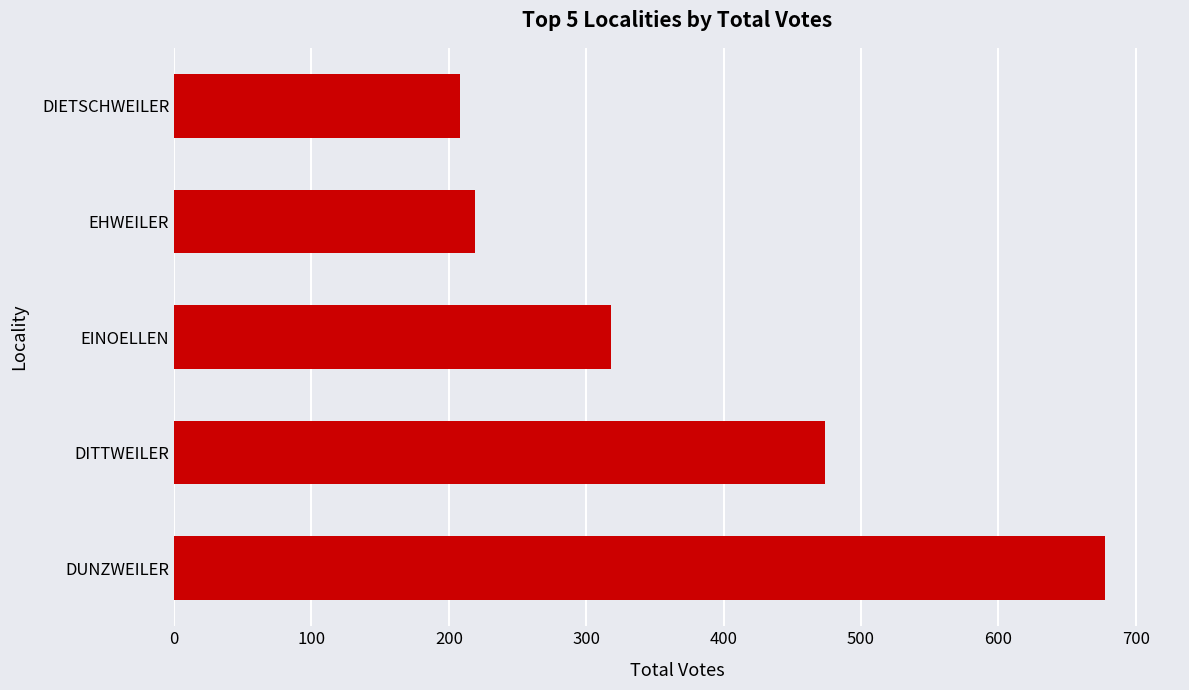

Reading bottom to top, extract all data points from this chart.

DUNZWEILER=678	DITTWEILER=474	EINOELLEN=318	EHWEILER=219	DIETSCHWEILER=208